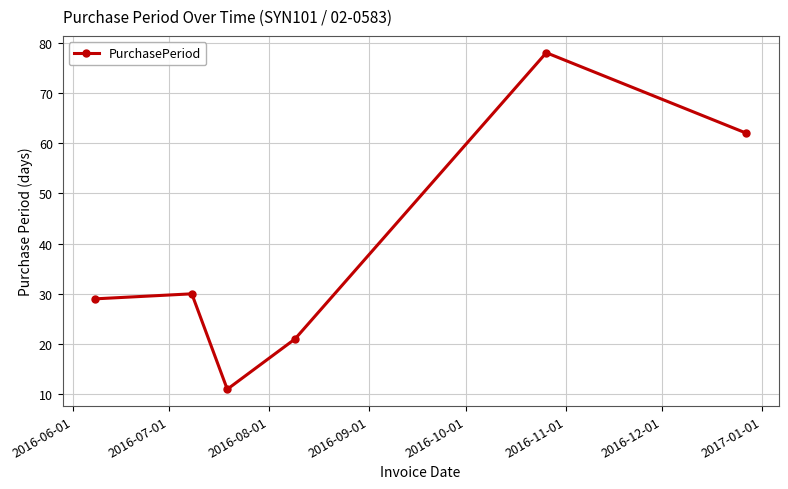

What is the greatest value displayed?

78